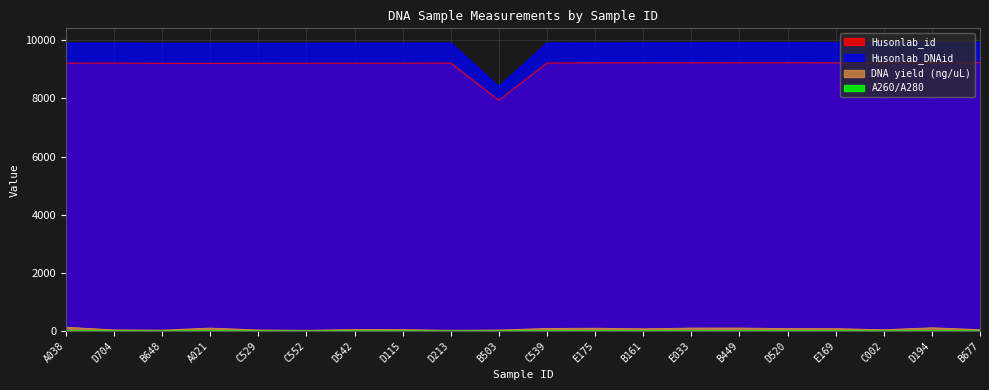

What is the difference between the maximum and minimum values in the Husonlab_id series?

1293.0